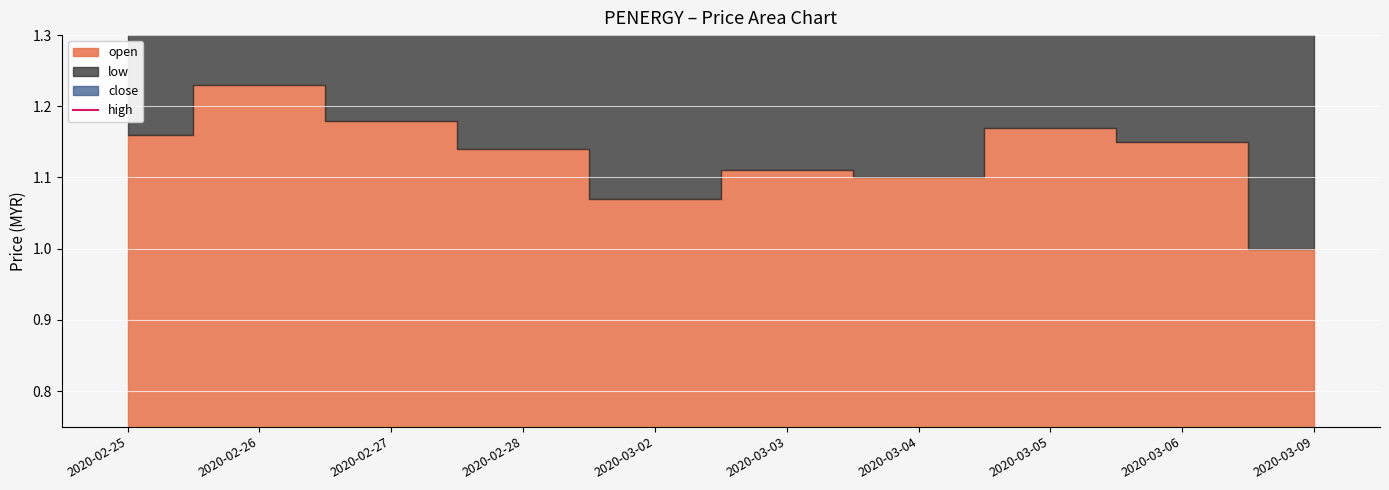

Count the number of values greater than 4.

9